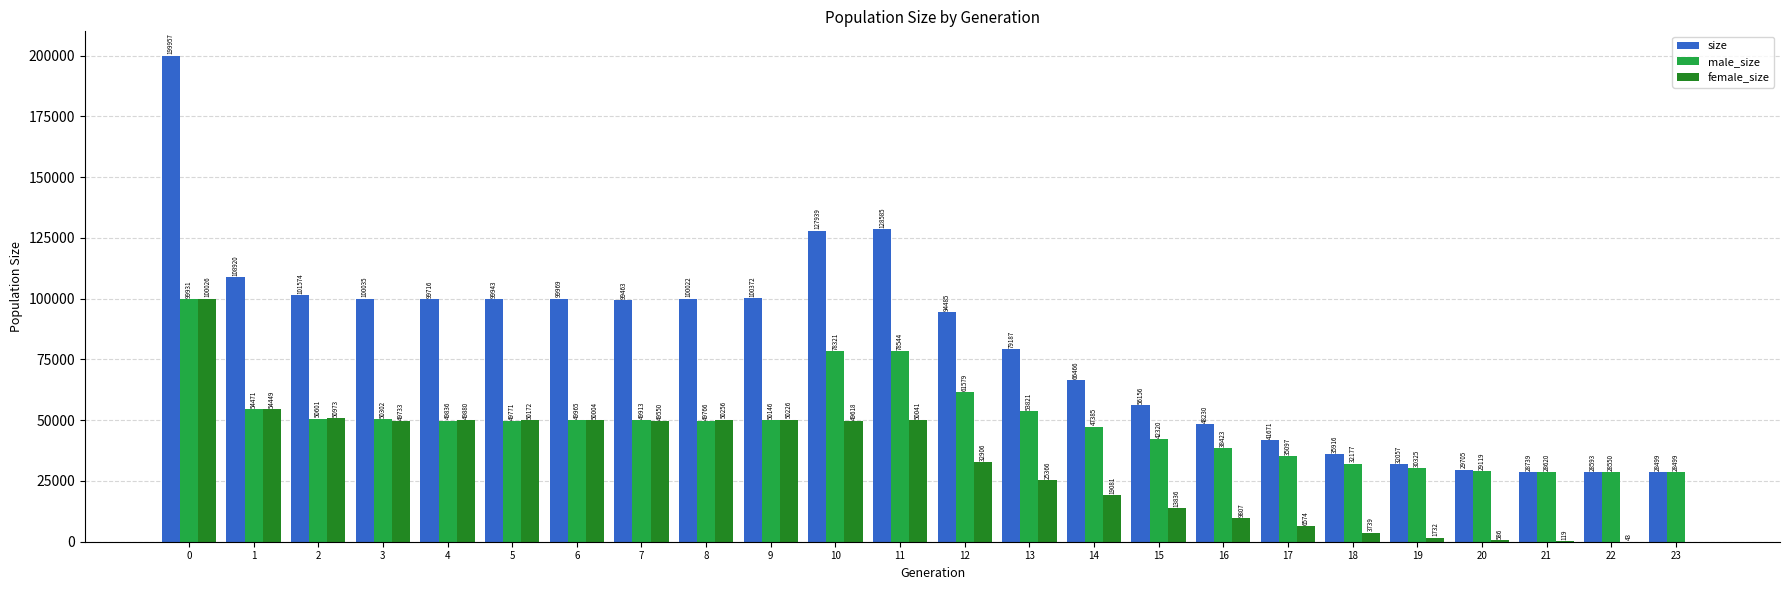

What is the spread (max minus min) of values at 2?

50973